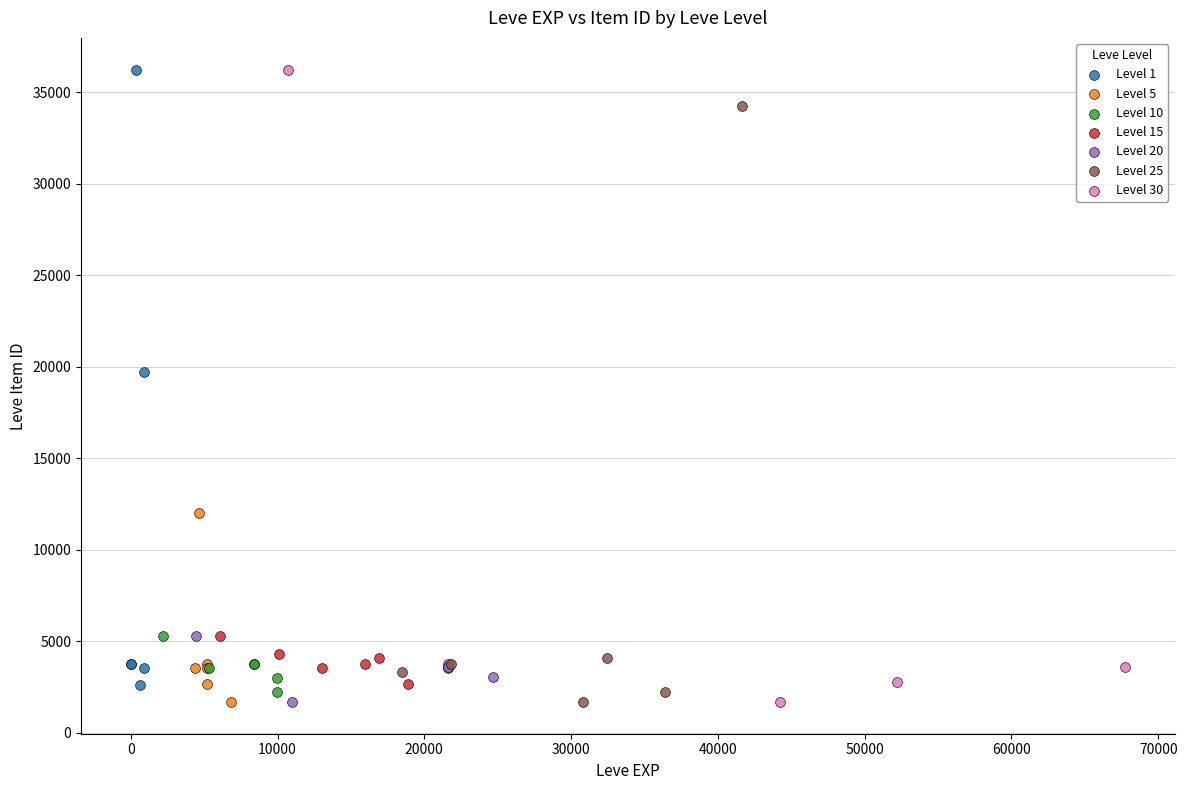

What are all the series names shown in the legend?

Level 1, Level 5, Level 10, Level 15, Level 20, Level 25, Level 30